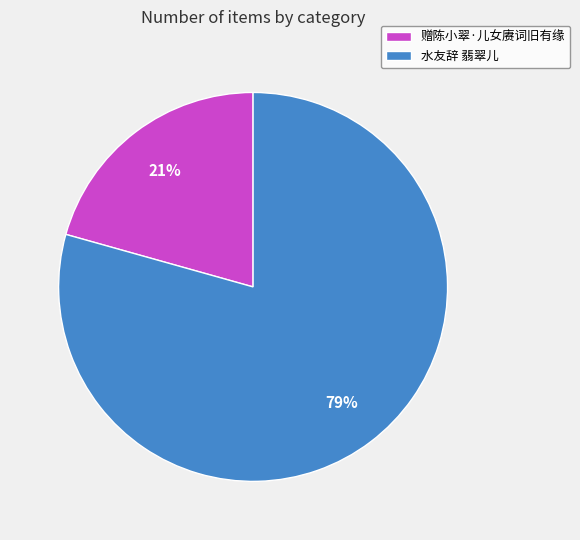

The 水友辞 翡翠儿 slice represents 79% of the pie. True or false?

True